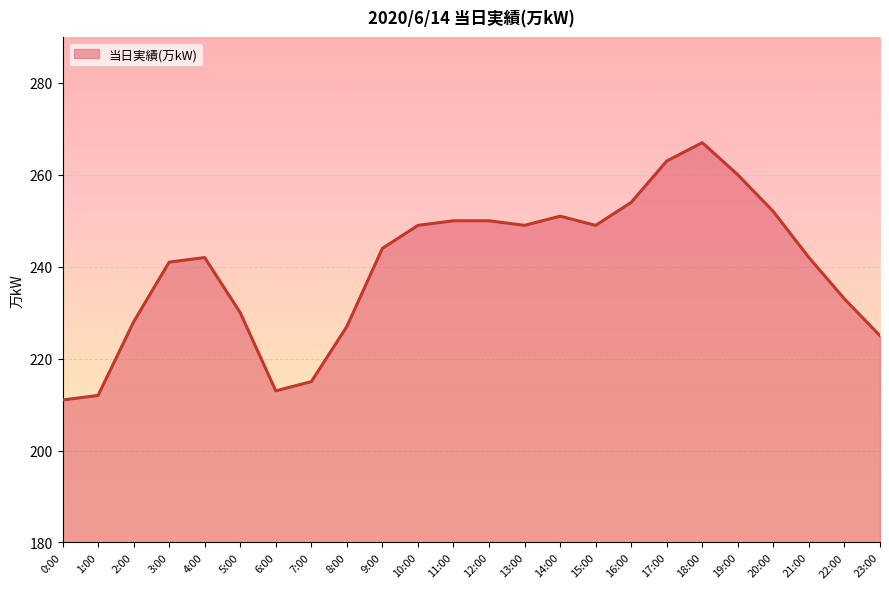

Reading right to left, what are all the values shown in this chart?

23:00=225	22:00=233	21:00=242	20:00=252	19:00=260	18:00=267	17:00=263	16:00=254	15:00=249	14:00=251	13:00=249	12:00=250	11:00=250	10:00=249	9:00=244	8:00=227	7:00=215	6:00=213	5:00=230	4:00=242	3:00=241	2:00=228	1:00=212	0:00=211